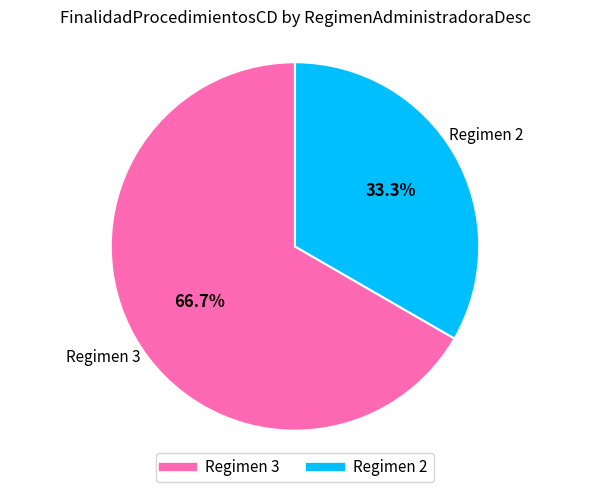

Is there any slice that represents more than half of the pie?

Yes